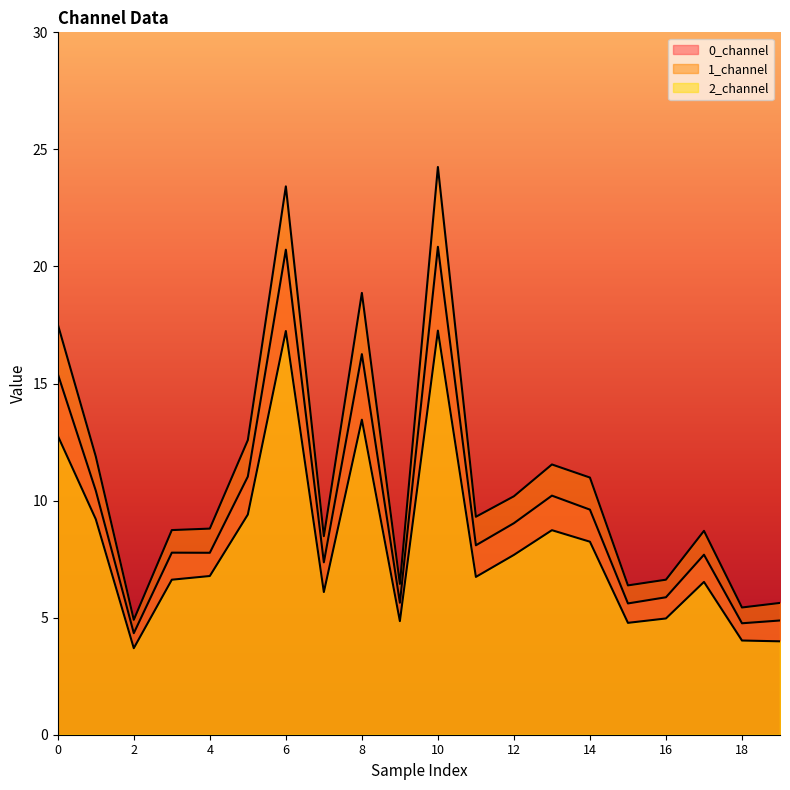

At which category does 0_channel reach its first local valley?

2